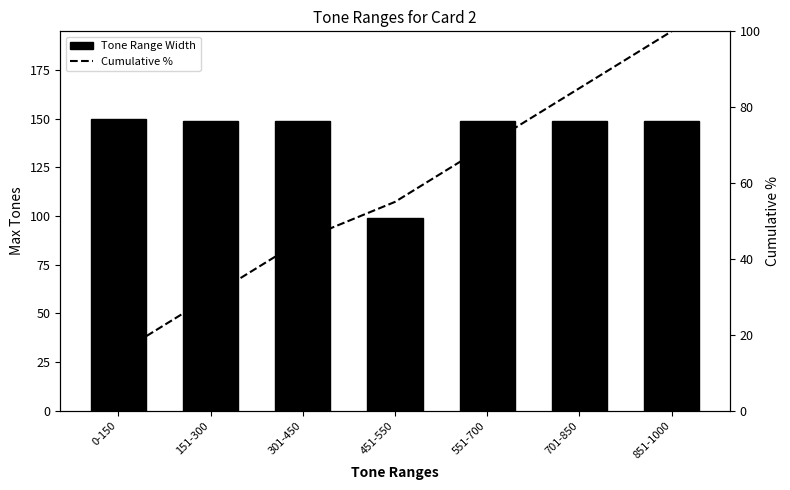

Which series changed the most between 151-300 and 701-850?

Cumulative %